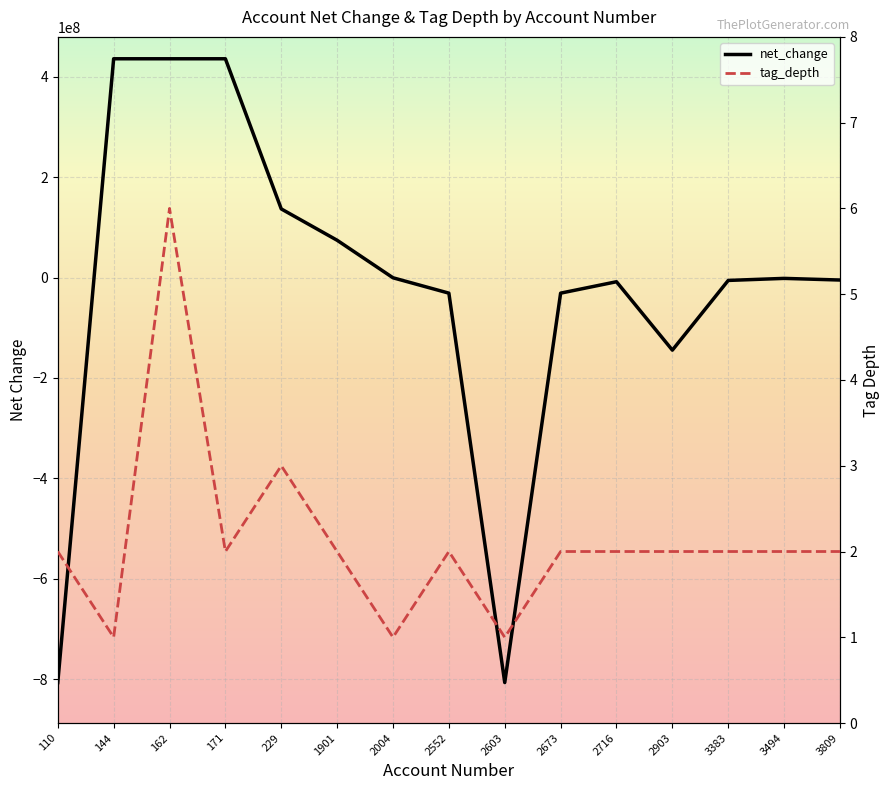

What is the total value across all series at 2603?

-806667999